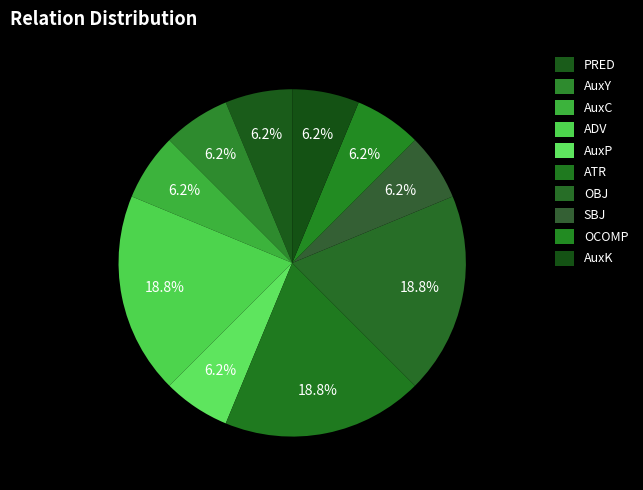

To the nearest percent, what is the difference between the largest and smallest slice percentages?

12%